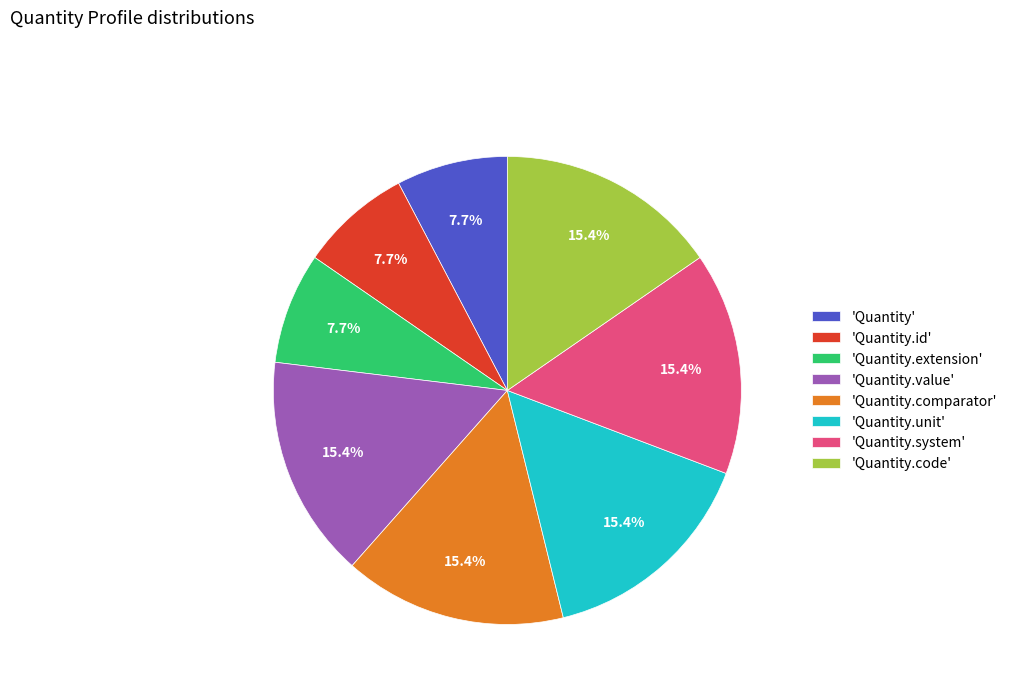

How many segments does this pie chart have?

8